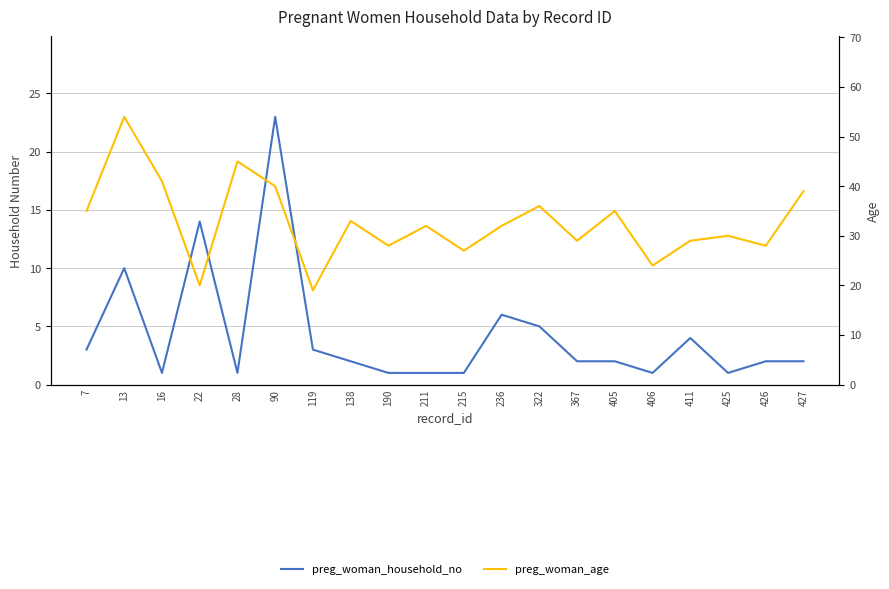

True or false: preg_woman_household_no has more than 0 points higher than both neighbors.

True